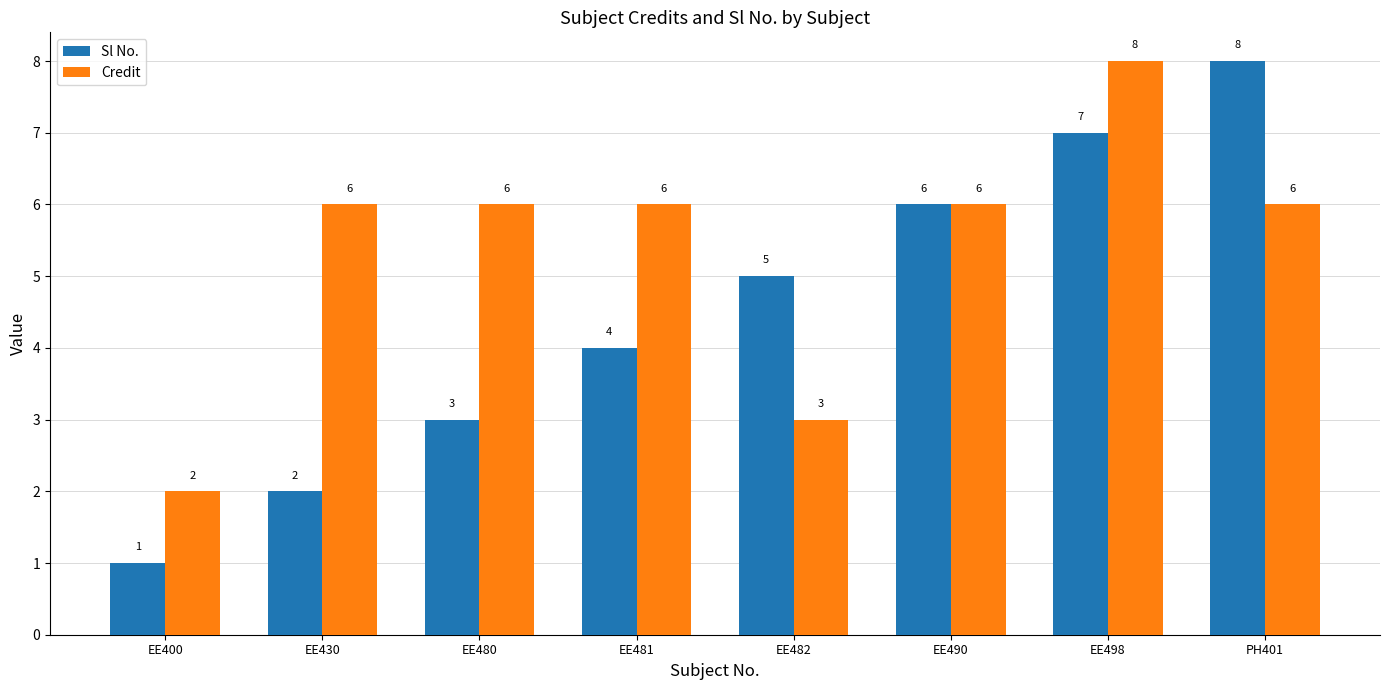

Which series has the largest range (max minus min)?

Sl No.